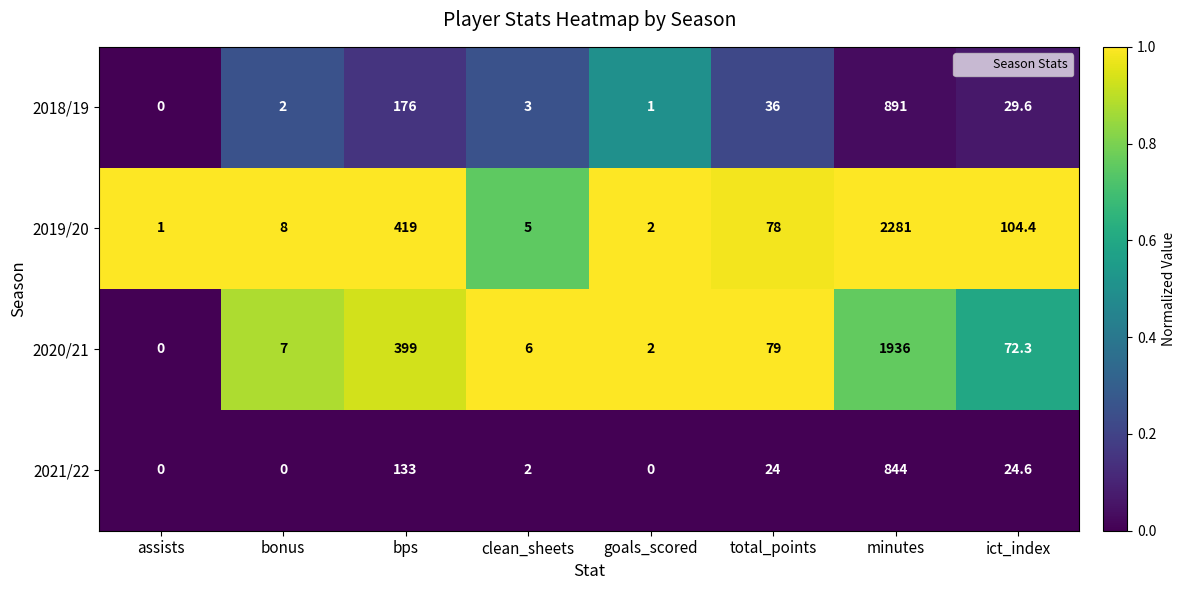

At clean_sheets, list the series in order from smallest to largest.

2021/22, 2018/19, 2019/20, 2020/21